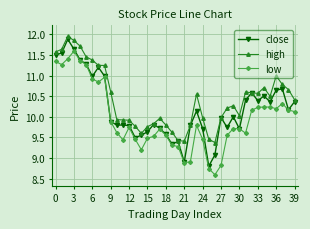

True or false: low and high intersect in this chart.

False